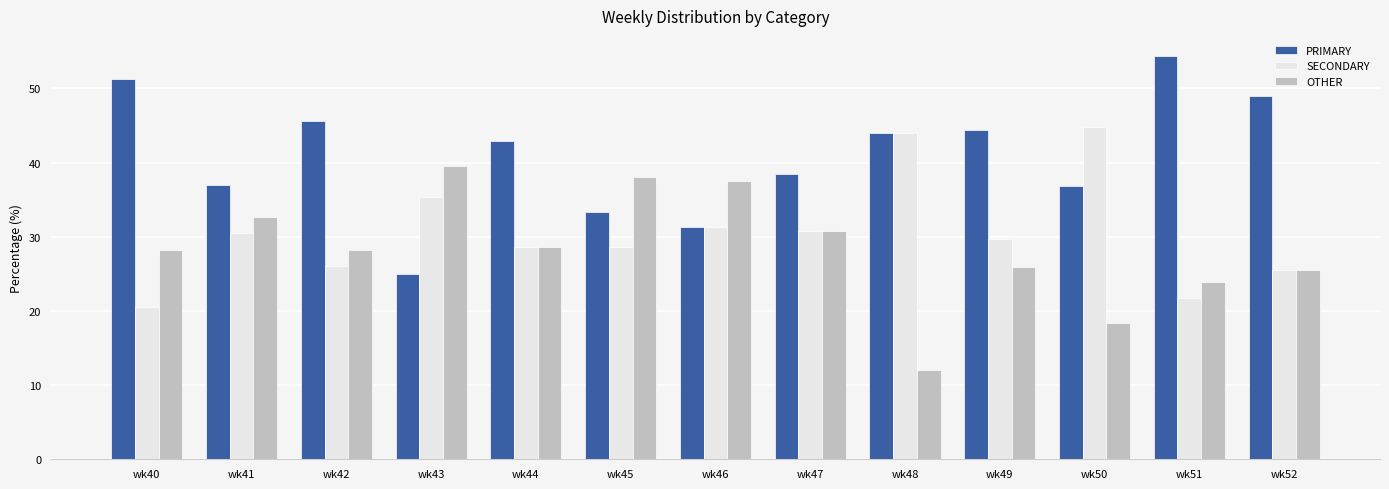

Which series has the largest total across all categories?

PRIMARY